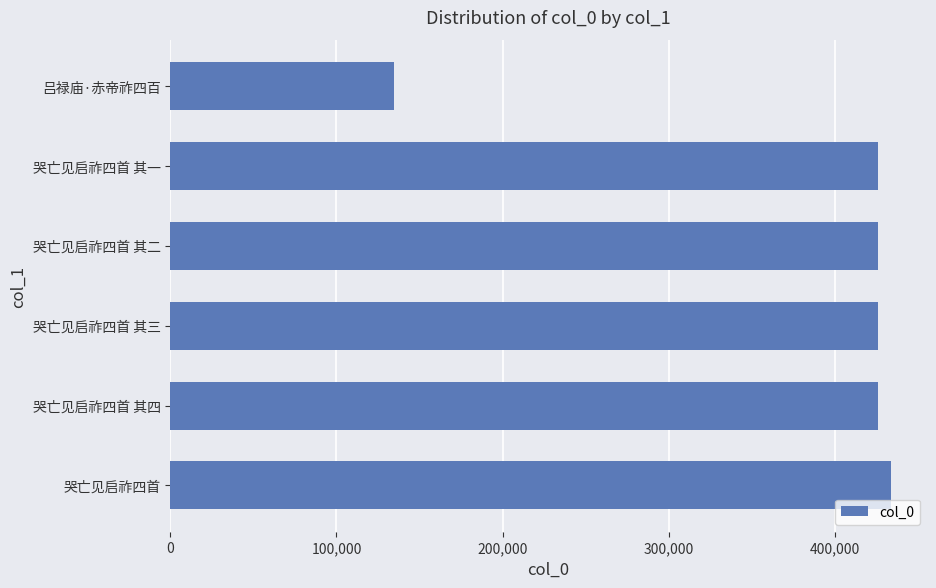

Does the chart contain stacked bars?

No